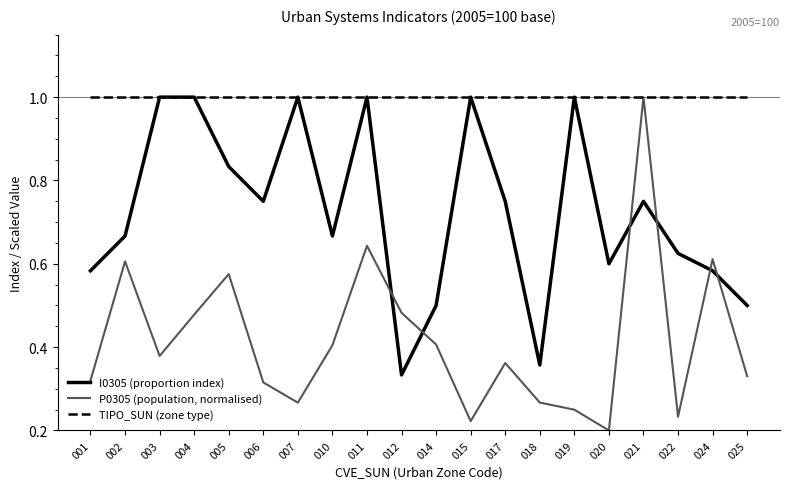

Is it true that TIPO_SUN (zone type) equals 1.0 at 006?

True